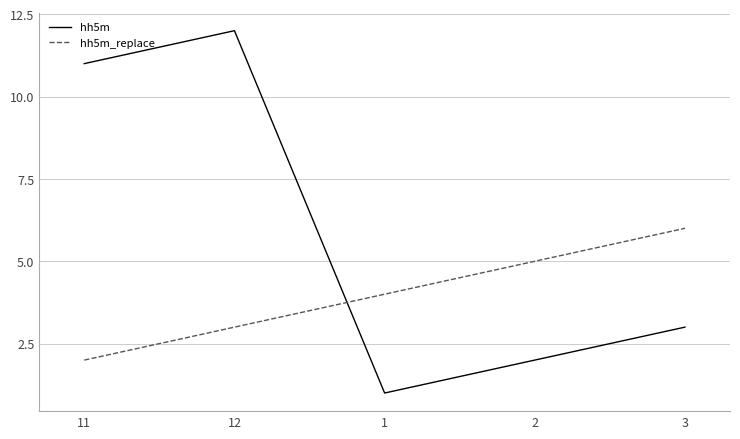

Read the hh5m value at 11.

11